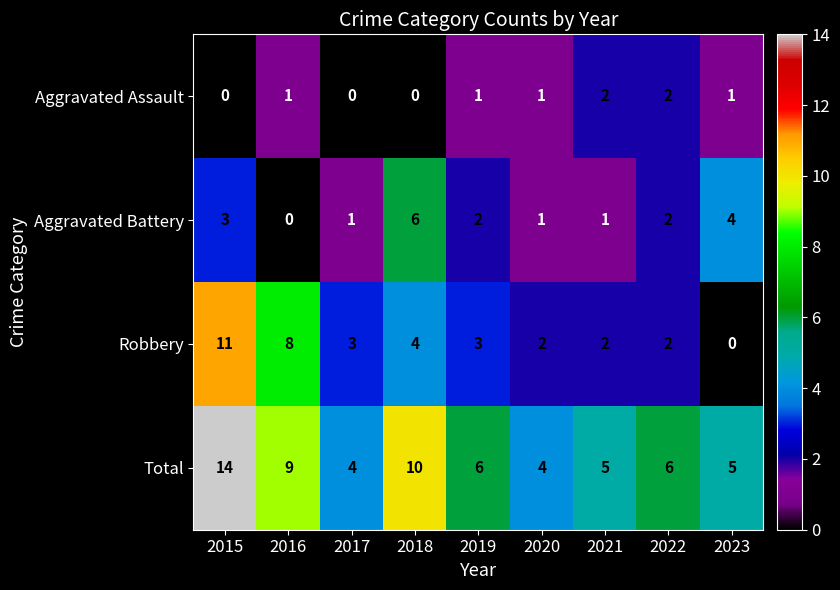

What is the difference between the maximum and second lowest values in the Total series?

10